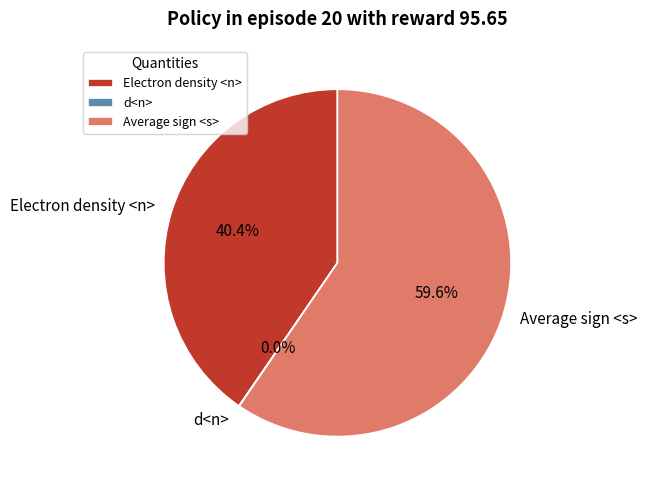

Combined, do Average sign <s> and Electron density <n> account for over 50%?

Yes